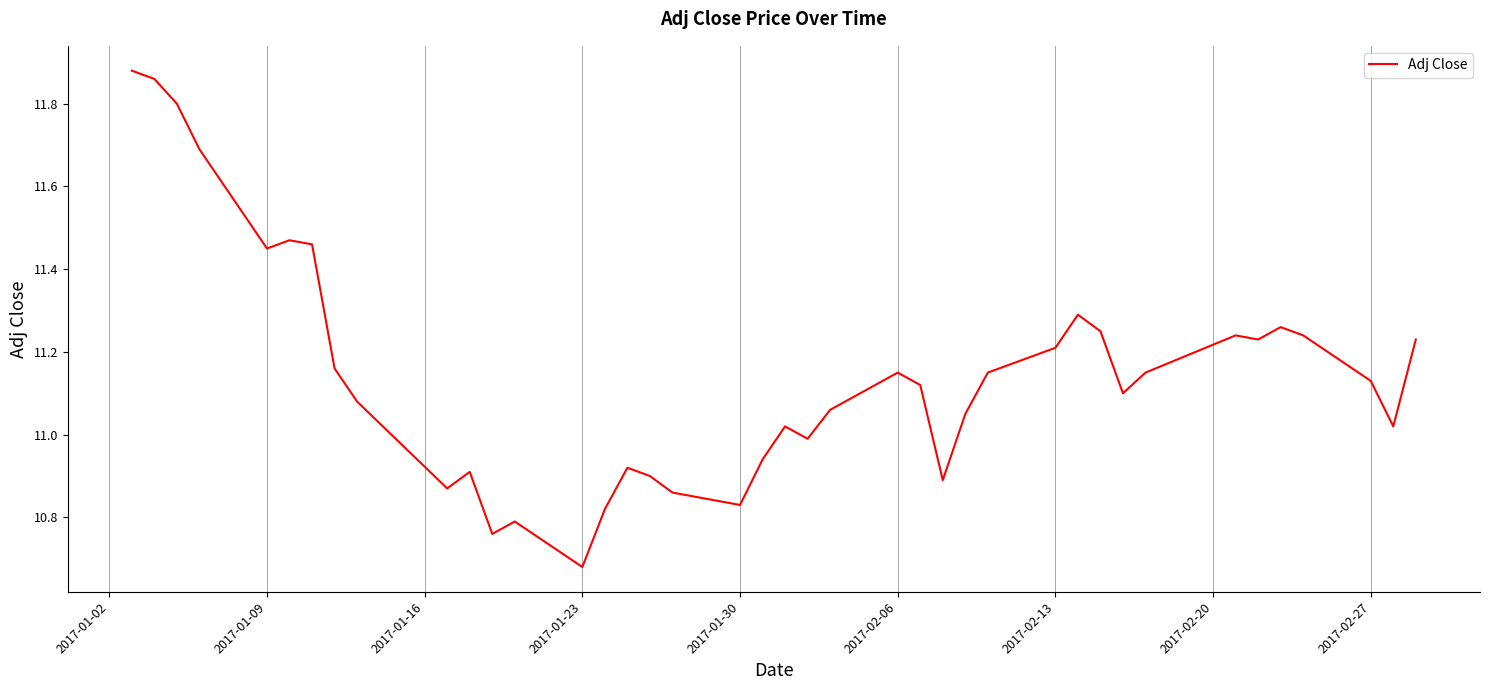

What is the difference between the maximum and minimum values?

1.2